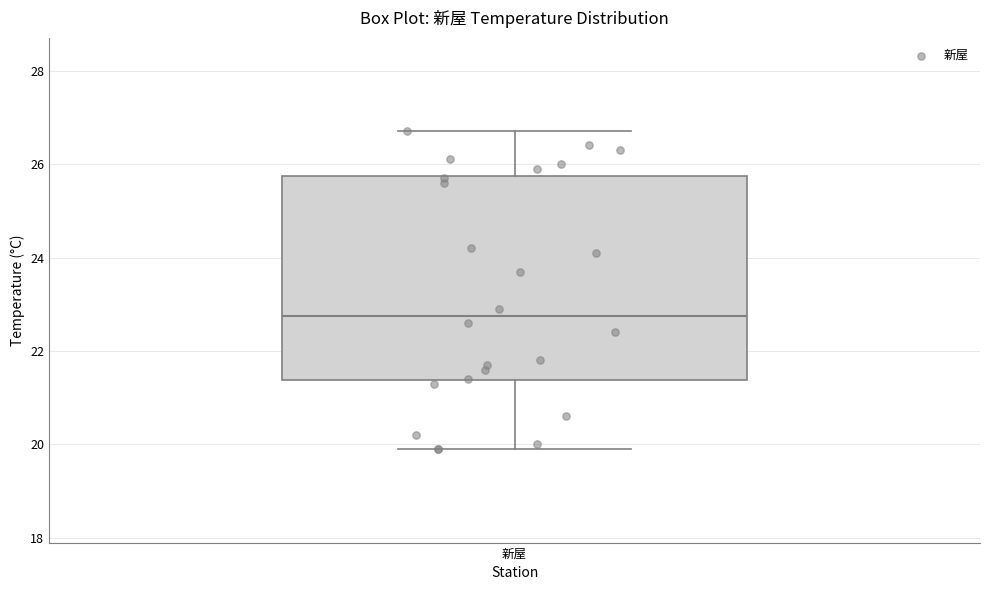

Read this box plot against the y-axis: the position of the median line, the range covered by the box, and the ends of both whiskers. The values are not printed on the chart, so give them approximately, as read against the axis.

median 22.8, box 21.4 to 25.8, whiskers 20.0 to 26.8